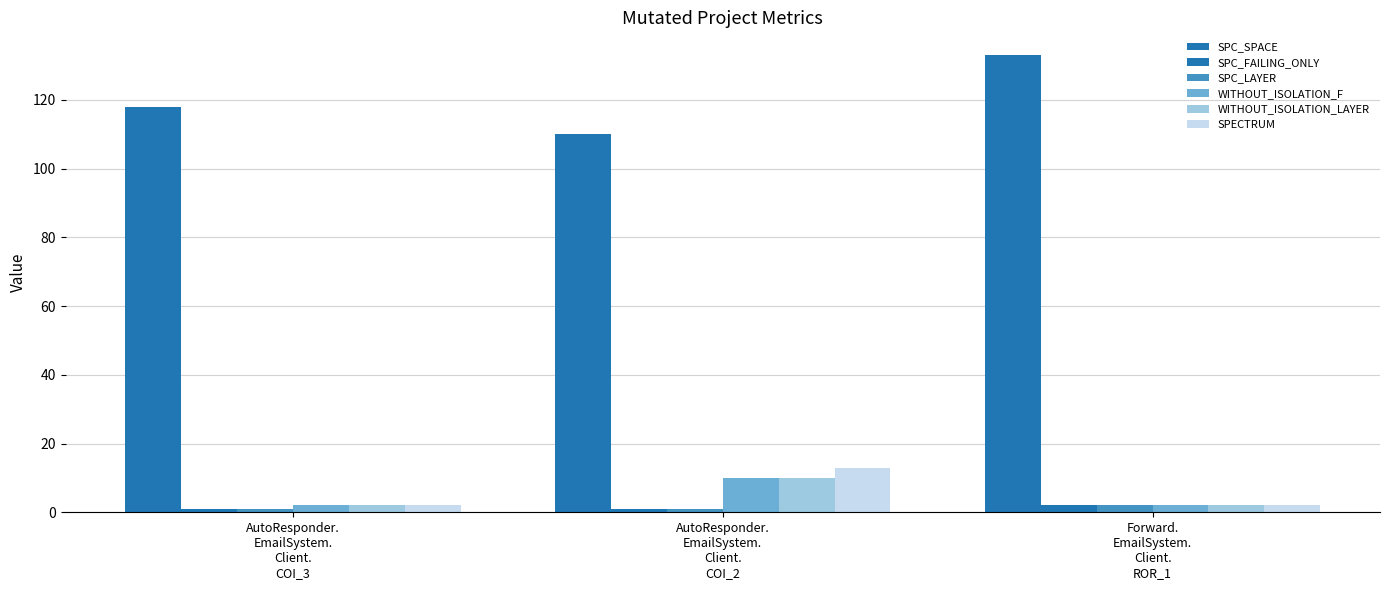

At which category does the chart reach its minimum across all series?

AutoResponder.
EmailSystem.
Client.
COI_3